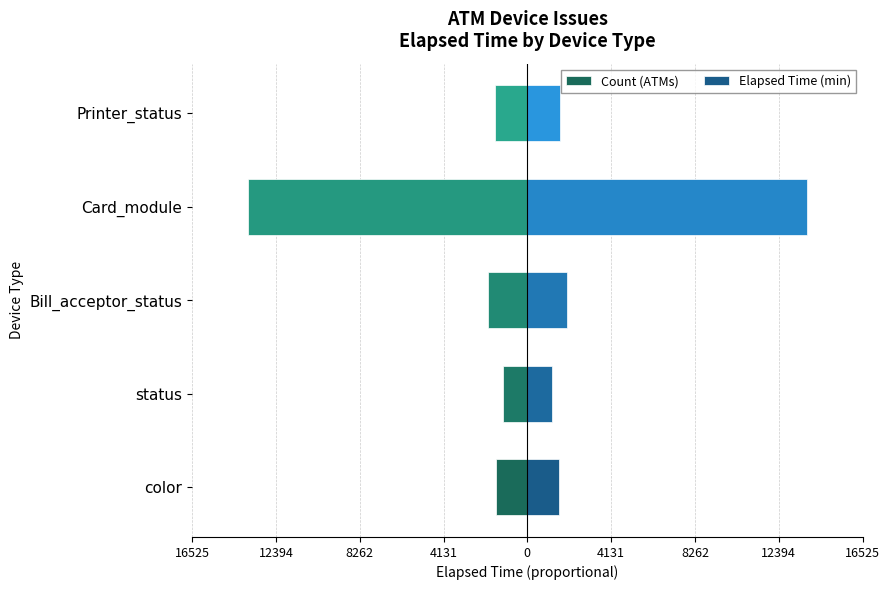

Reading right to left, what are all the values shown in this chart?

Count (ATMs): -1597.5	-13771.5	-1960.5	-1200.5	-1567.0
Elapsed Time (min): 1597.5	13771.5	1960.5	1200.5	1567.0